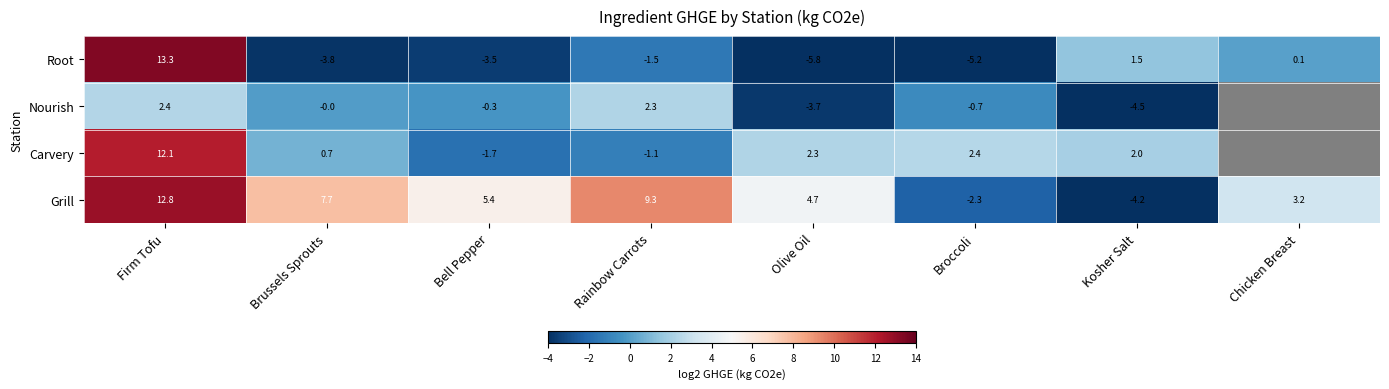

Is the value of Carvery at Kosher Salt greater than the value of Grill at Brussels Sprouts?

No